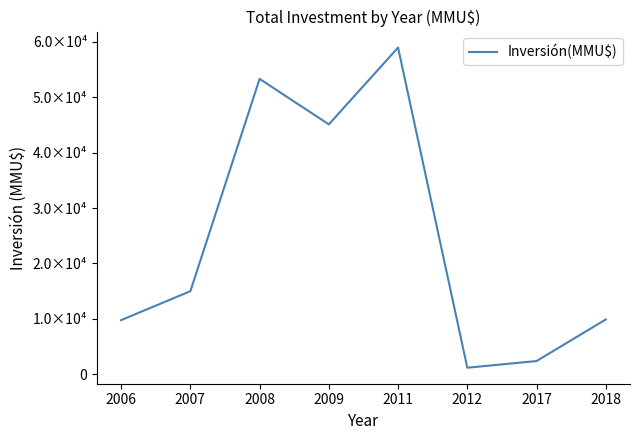

How many lines are shown in the chart?

1